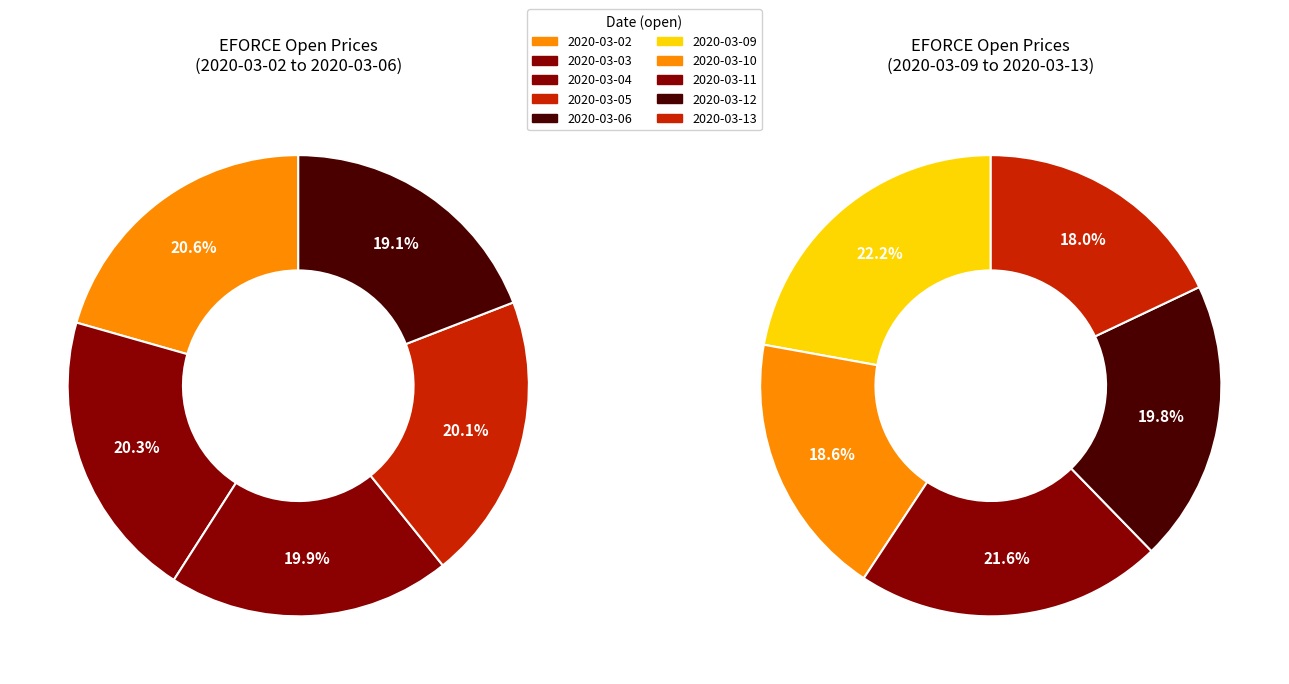

Do 2020-03-11 and 2020-03-09 together represent more than half of the pie?

No